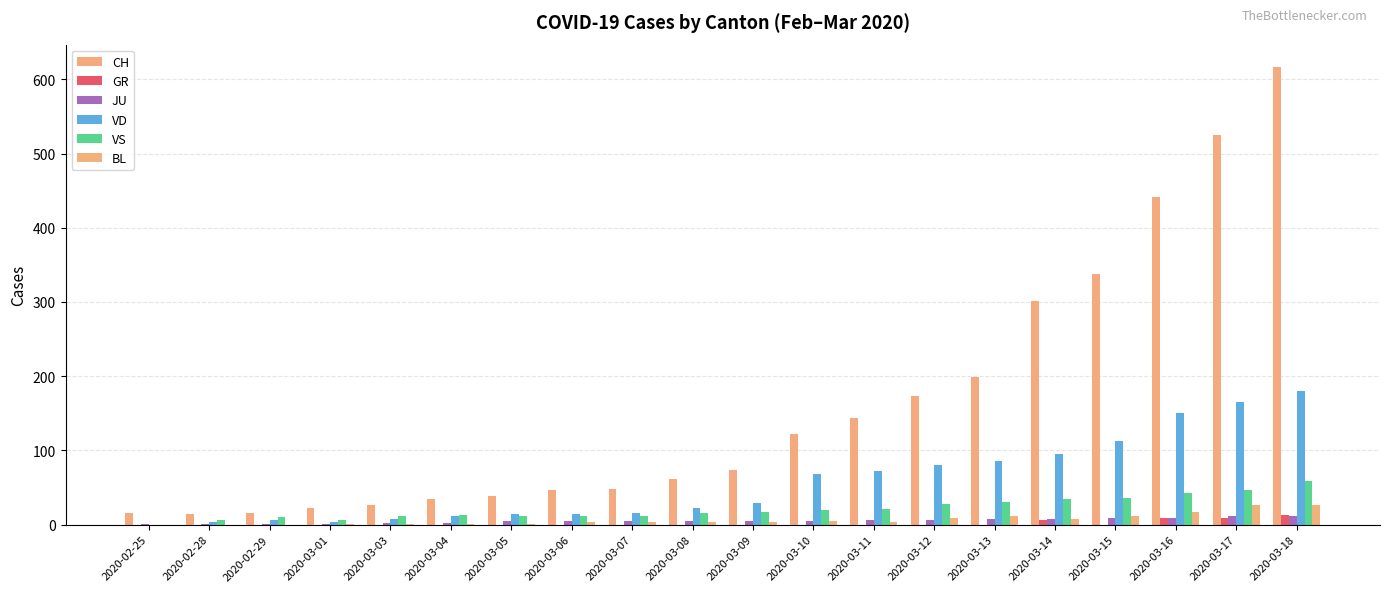

Reading left to right, transcribe all the data shown in this chart.

CH: 16	15	16	22	27	35	39	47	48	61	74	122	144	173	199	302	338	442	525	616
GR: 0	0	0	0	0	0	0	0	0	0	0	0	0	0	0	6	0	9	9	13
JU: 1	1	1	1	2	2	5	5	5	5	5	5	6	6	8	8	9	9	11	11
VD: 0	4	6	4	8	11	14	15	16	22	29	68	72	81	86	95	113	151	165	180
VS: 0	6	10	6	12	13	11	12	12	16	17	20	21	28	30	34	36	42	47	59
BL: 0	0	0	1	1	1	1	4	4	4	4	5	3	9	12	8	12	17	26	27